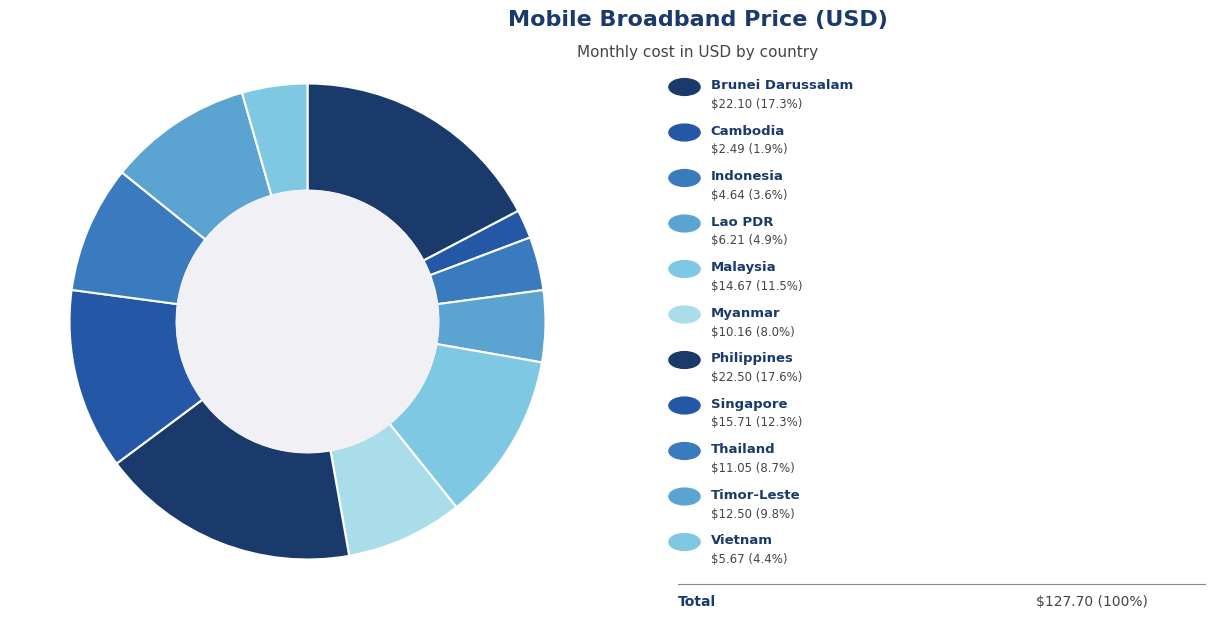

To the nearest percent, what is the average slice percentage?

9%